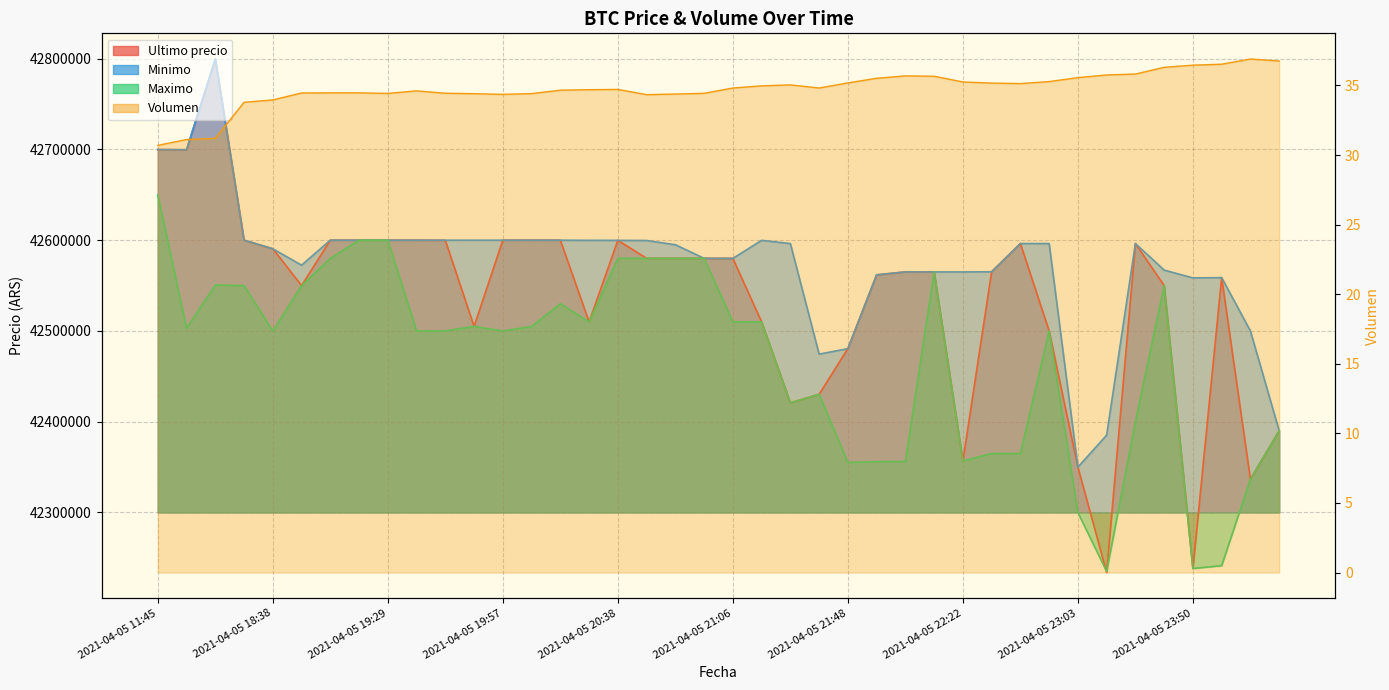

Does the chart have visible grid lines?

Yes